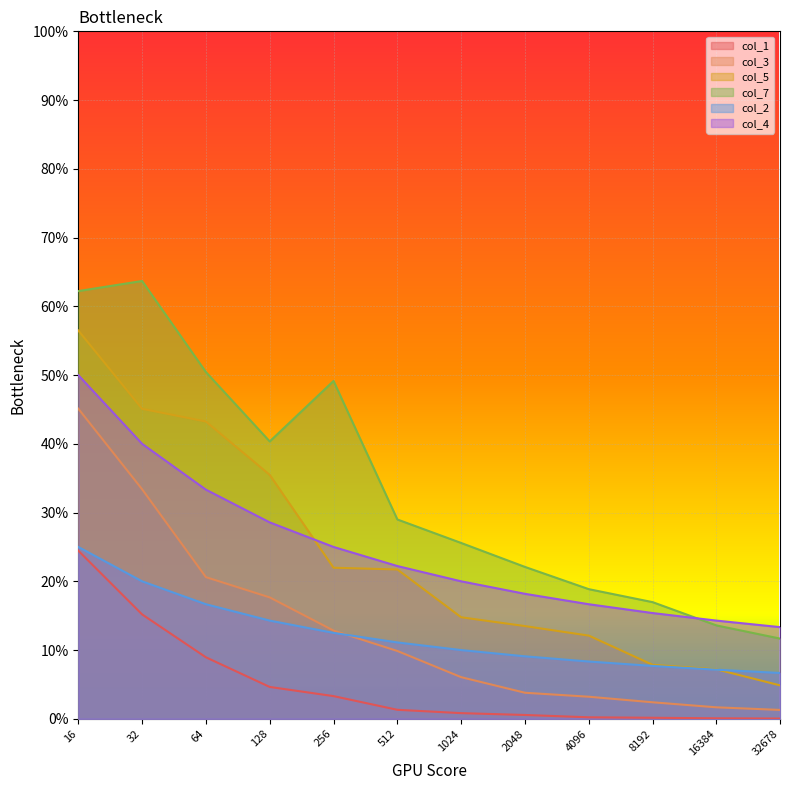

Reading left to right, extract all data points from this chart.

col_1: 0.2	0.2	0.1	0.0	0.0	0.0	0.0	0.0	0.0	0.0	0.0	0.0
col_3: 0.5	0.3	0.2	0.2	0.1	0.1	0.1	0.0	0.0	0.0	0.0	0.0
col_5: 0.6	0.5	0.4	0.4	0.2	0.2	0.1	0.1	0.1	0.1	0.1	0.0
col_7: 0.6	0.6	0.5	0.4	0.5	0.3	0.3	0.2	0.2	0.2	0.1	0.1
col_2: 0.2	0.2	0.2	0.1	0.1	0.1	0.1	0.1	0.1	0.1	0.1	0.1
col_4: 0.5	0.4	0.3	0.3	0.2	0.2	0.2	0.2	0.2	0.2	0.1	0.1